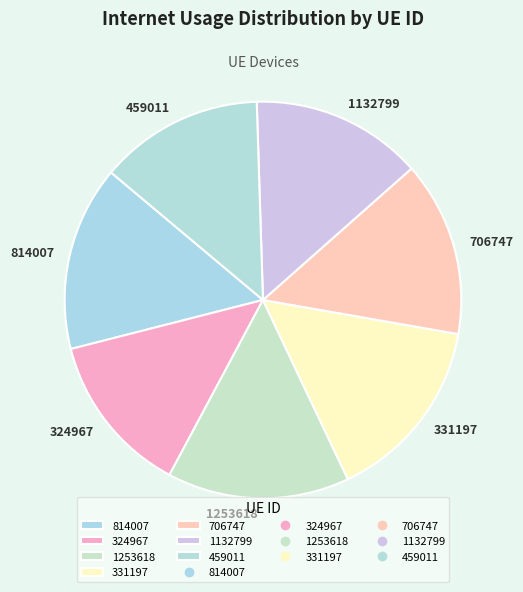

Approximately how many times larger is the value at 331197 compared to 1253618?

1.0